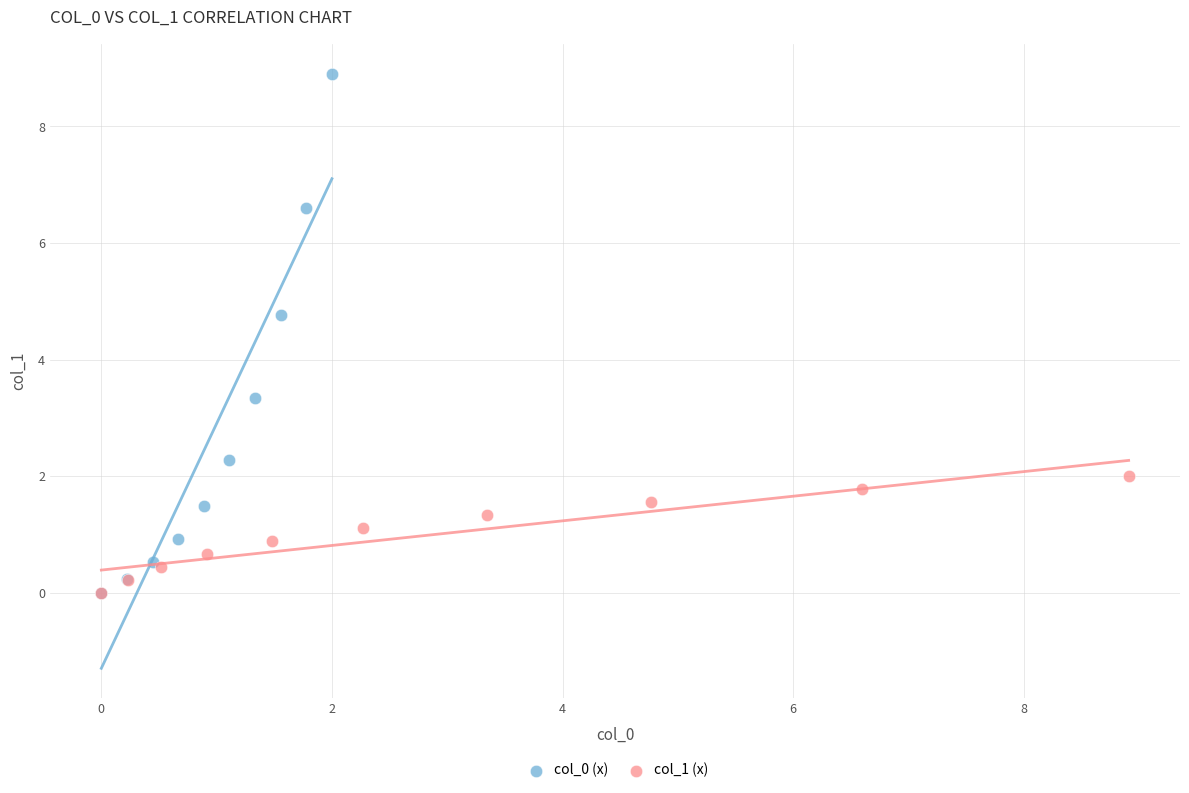

Which series has the largest Y range (max minus min)?

col_0 (x)